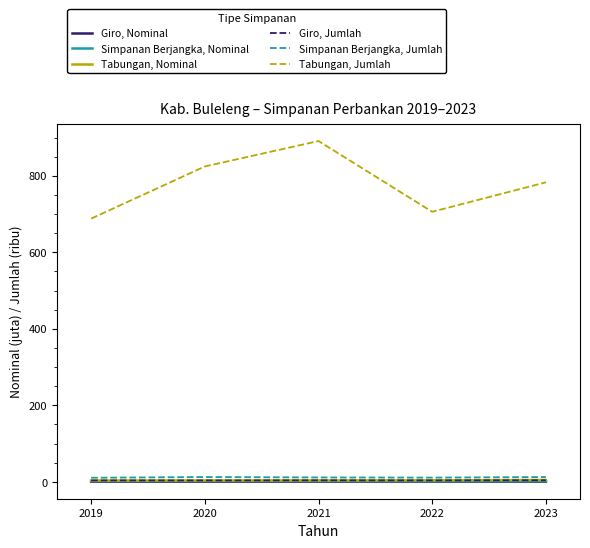

What is the spread (max minus min) of values at 2023?

782.4